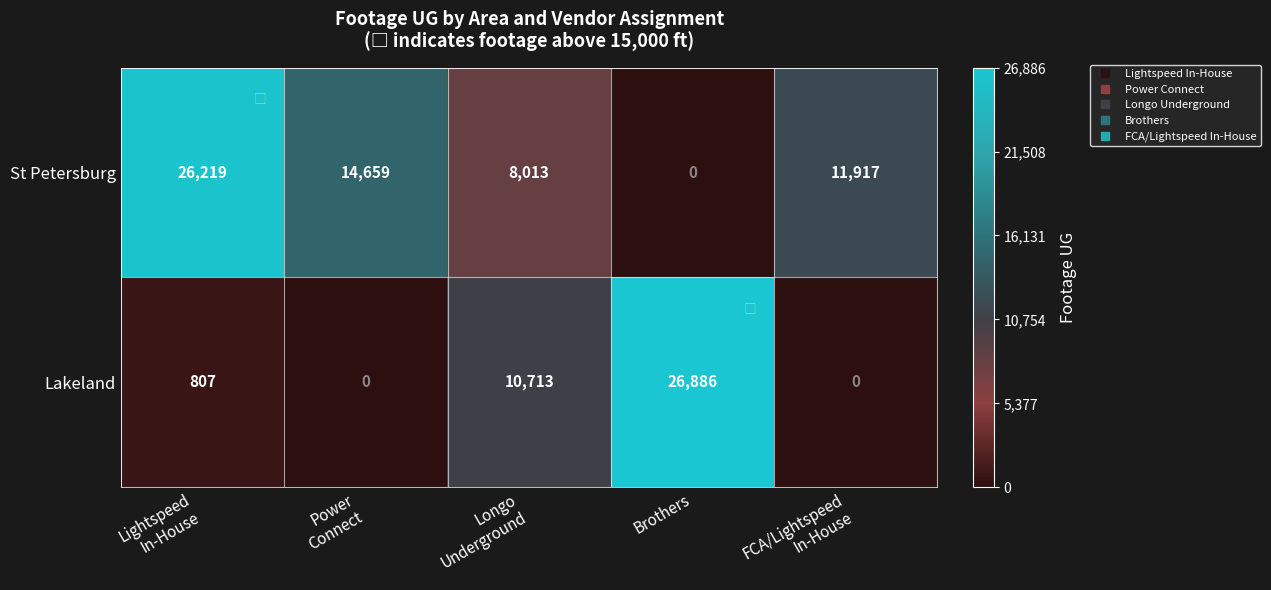

Reading left to right, extract all data points from this chart.

St Petersburg: 26219	14659	8013	0	11917
Lakeland: 807	0	10713	26886	0